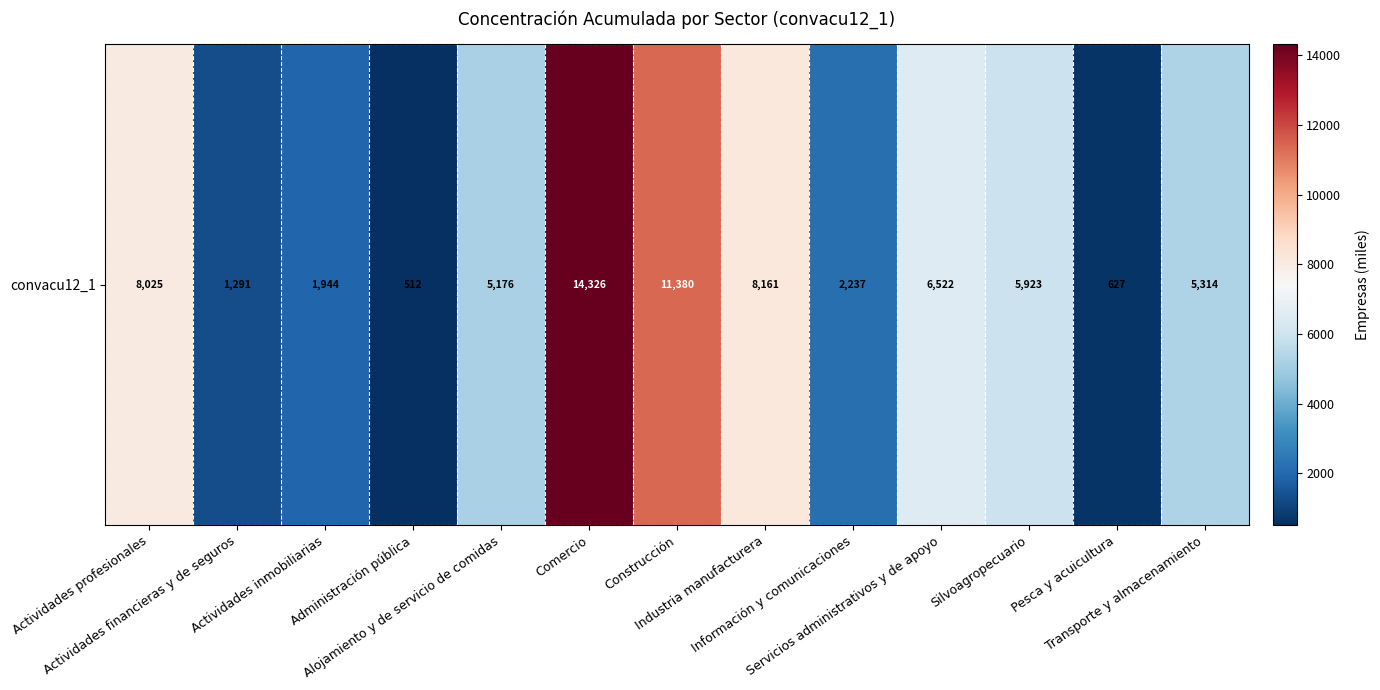

What is the average value?

5495.4